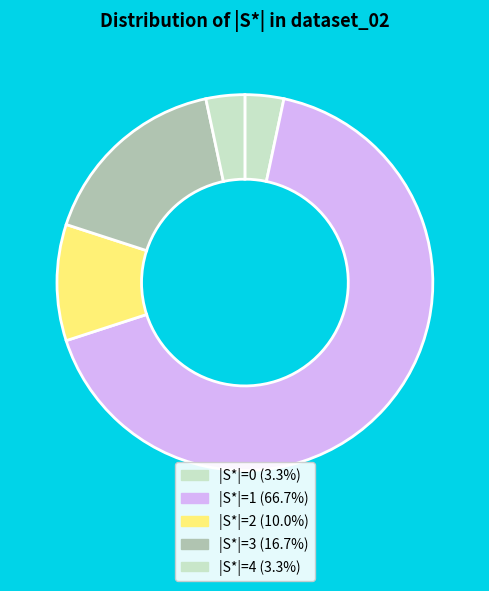

Count the number of slices in the pie.

5